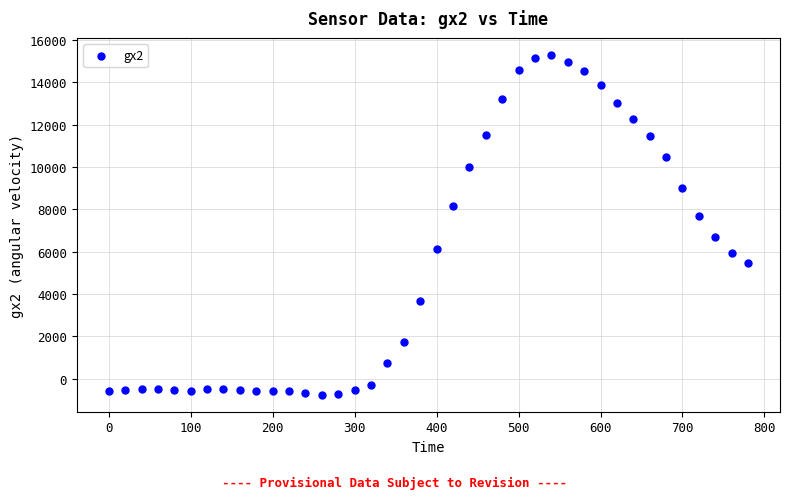

What is the range of X values (max minus min)?

780